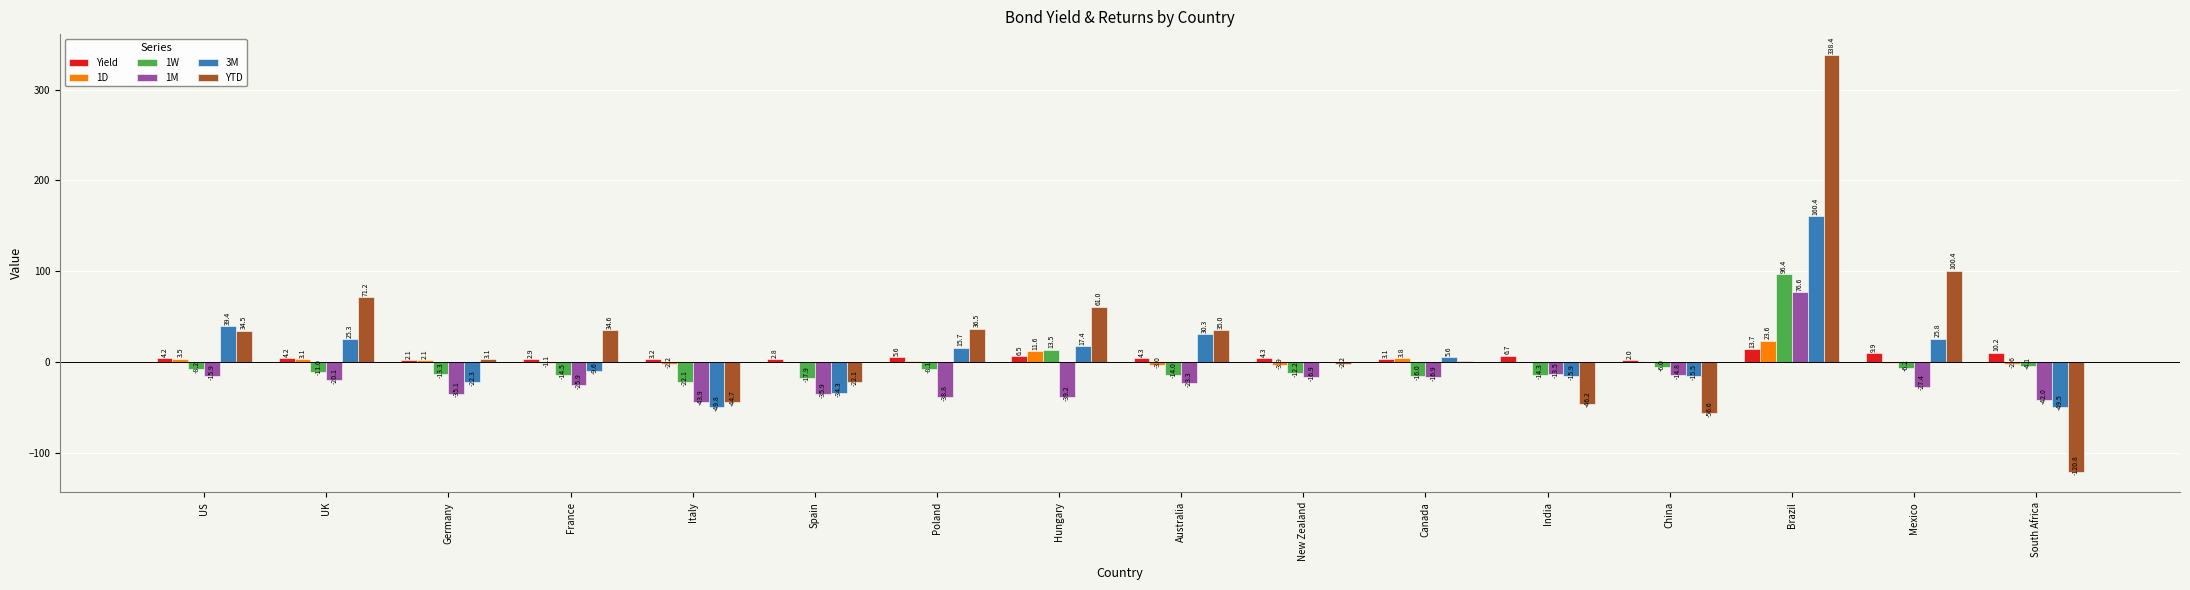

Is it true that 3M equals 160.4 at Brazil?

True